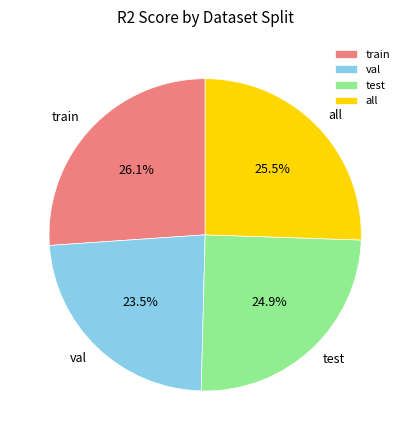

How many segments does this pie chart have?

4